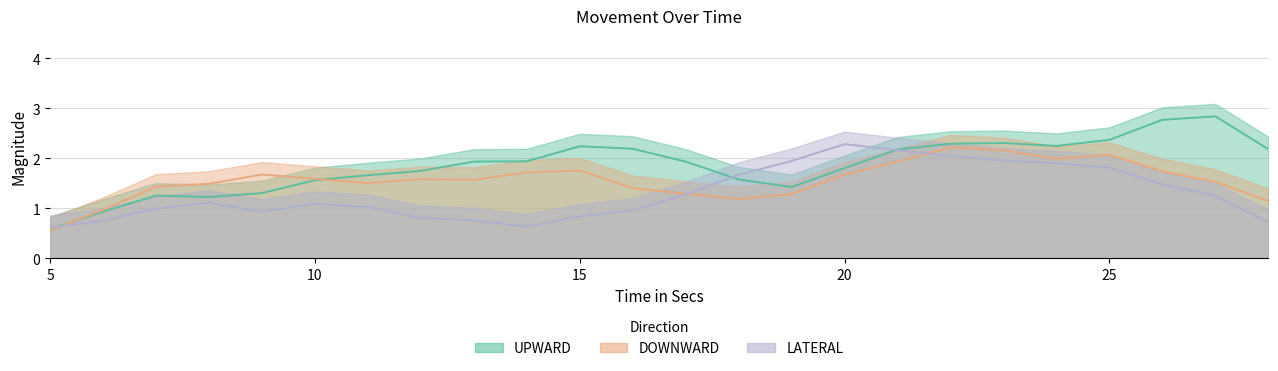

Rank the series by their maximum value, from lowest to highest.

LATERAL, DOWNWARD, UPWARD